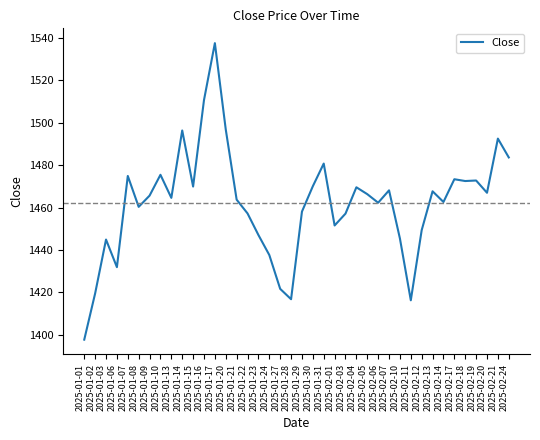

What is the change in value from 2025-01-30 to 2025-02-20?

-3.1